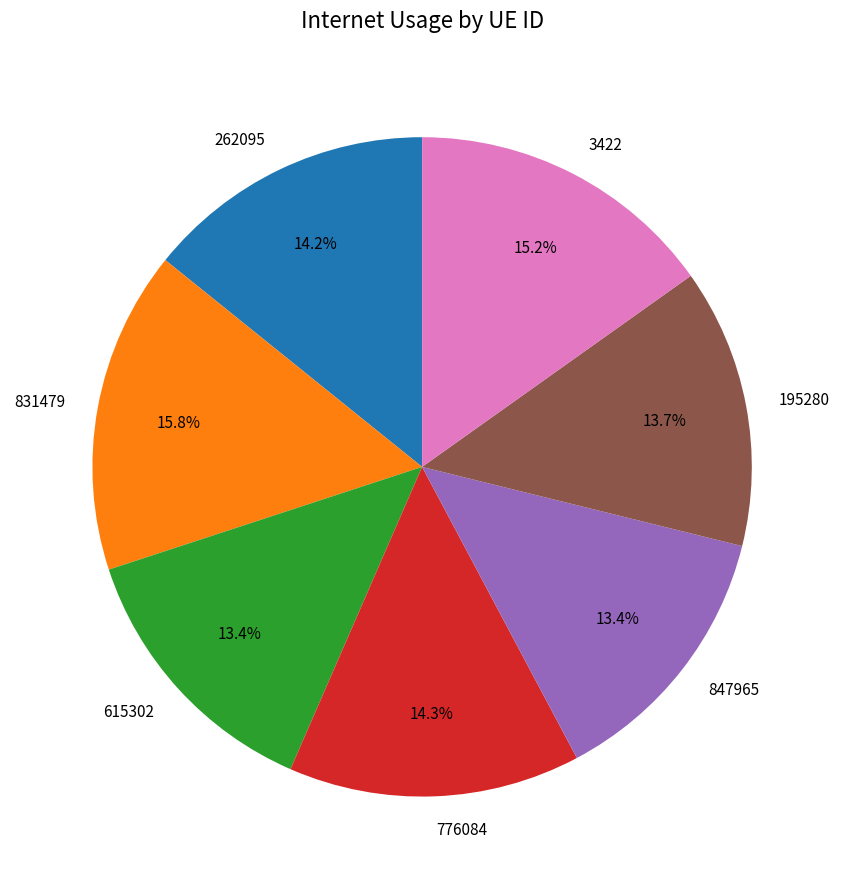

Does 262095 represent more than half of the total?

No